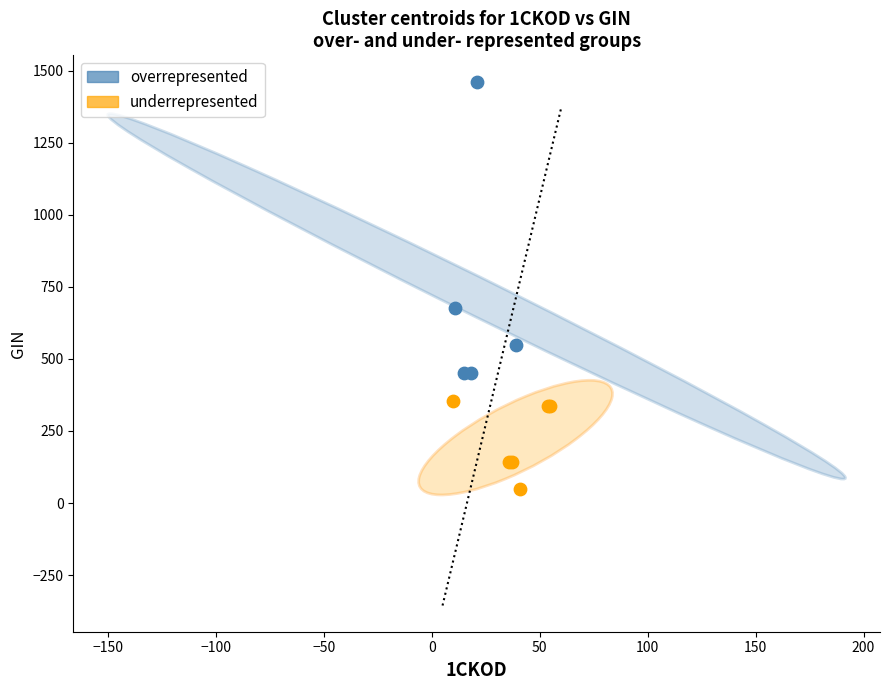

Which series contains the highest Y value?

overrepresented